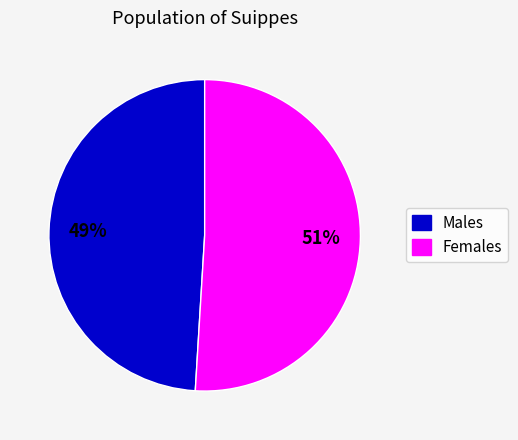

Is it true that Males is 58% of the pie?

False